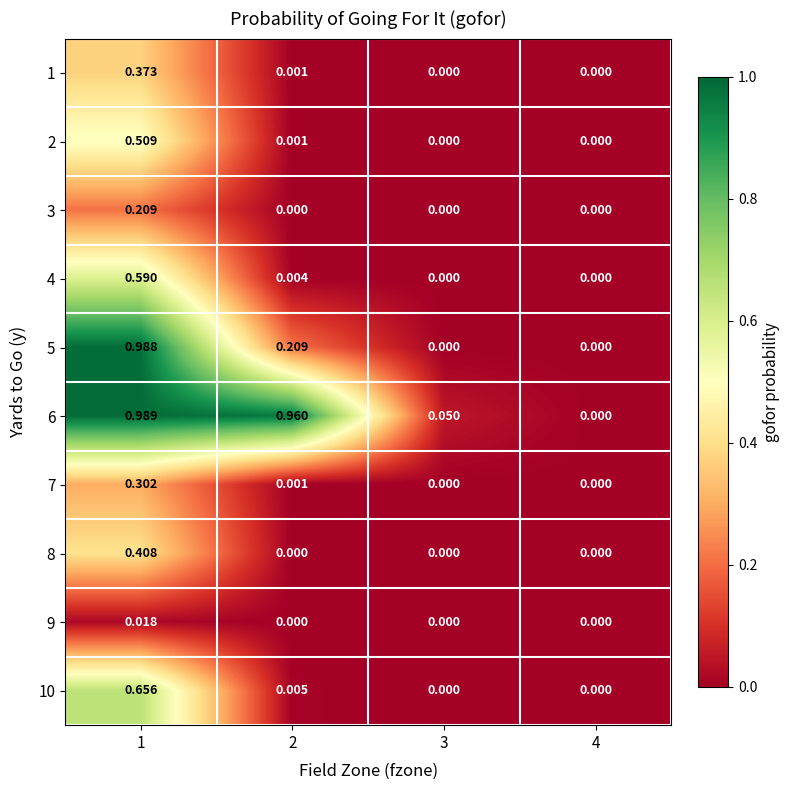

Is the value of 4 at 2 greater than the value of 6 at 3?

No